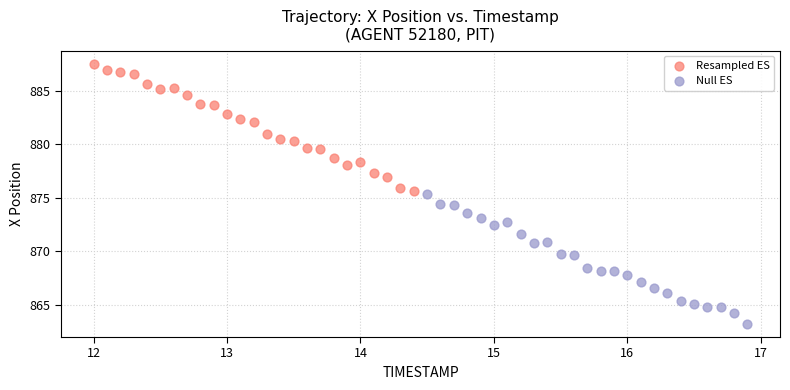

Which series has the widest spread of Y values?

Null ES